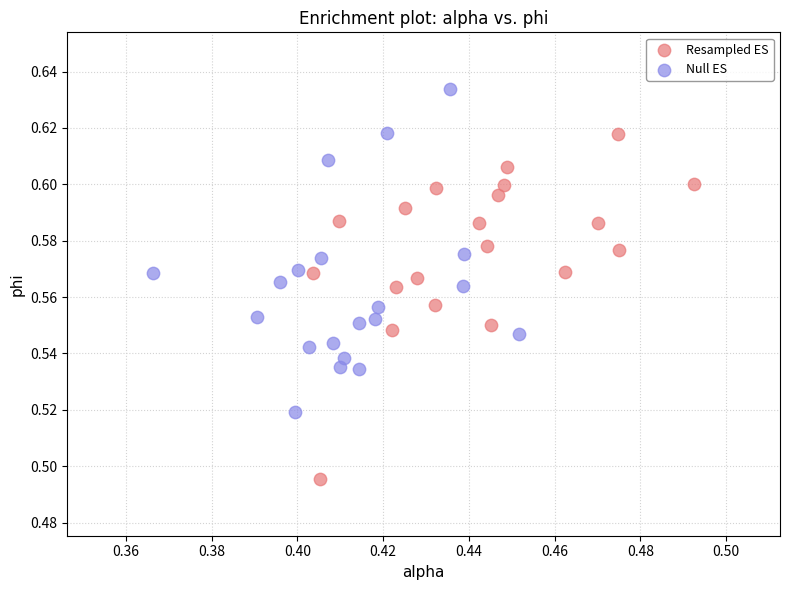

What are all the series names shown in the legend?

Resampled ES, Null ES